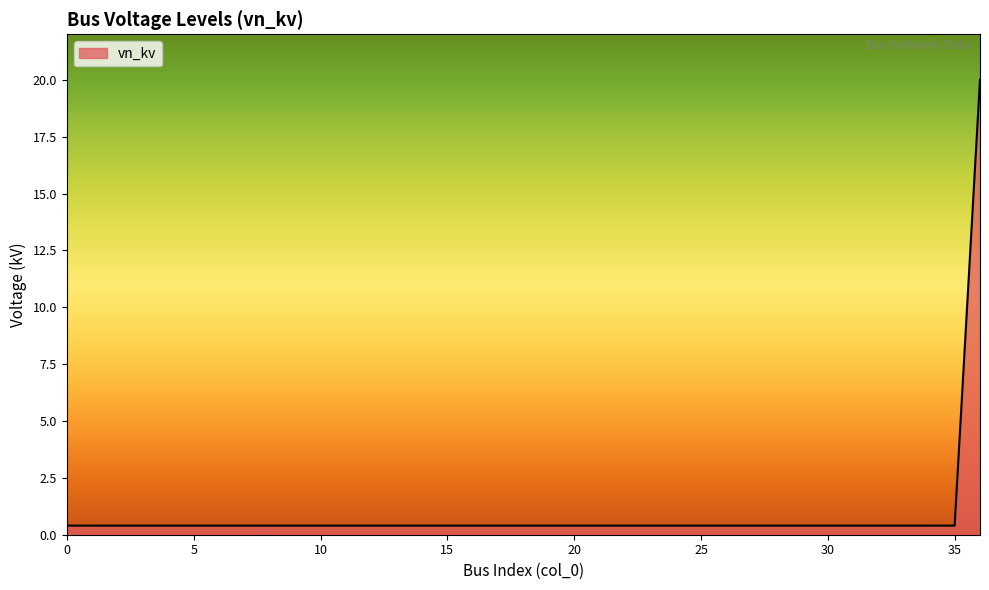

What is the difference between the maximum and minimum values?

19.6